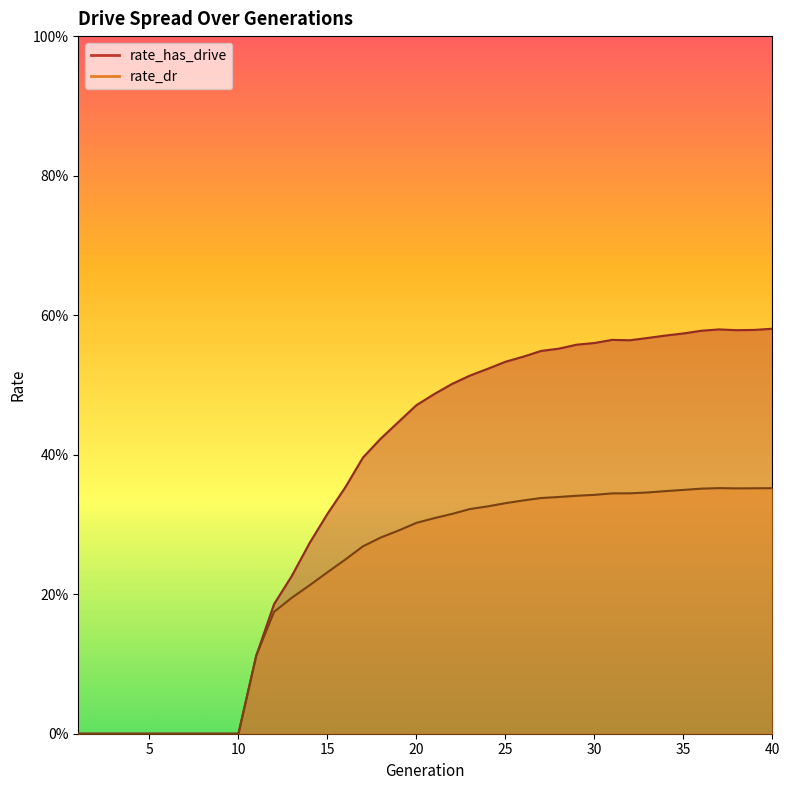

List the series in order of their overall mean, lowest first.

rate_dr, rate_has_drive